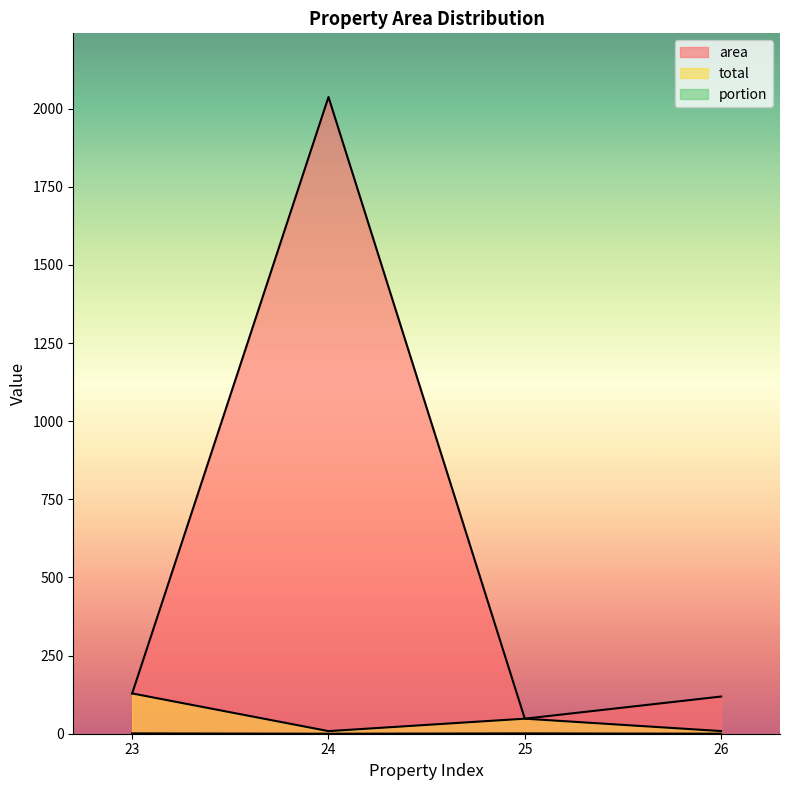

Which series has the largest total across all categories?

area